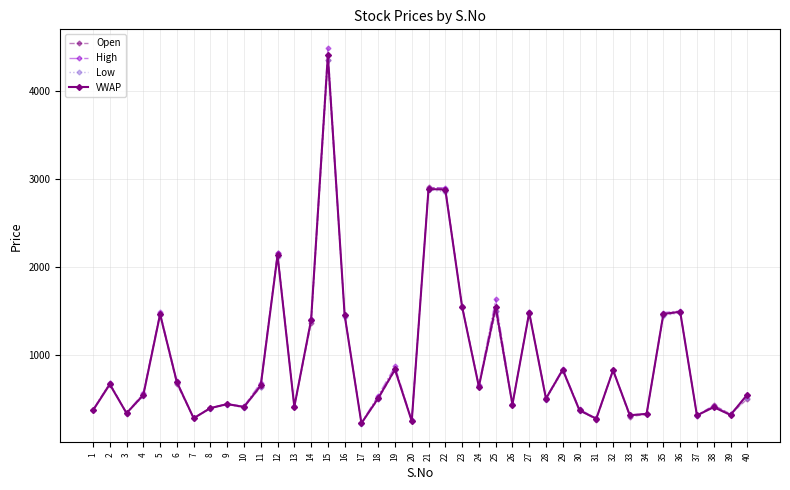

What is the difference between the maximum and minimum values in the Open series?

4122.0